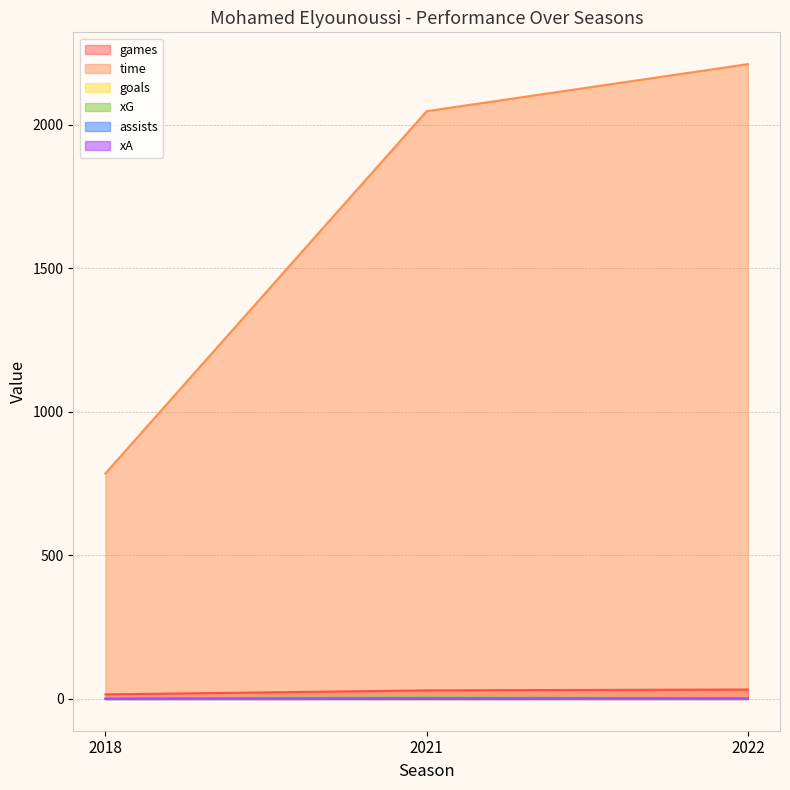

At which category is the sum across all series the highest?

2022